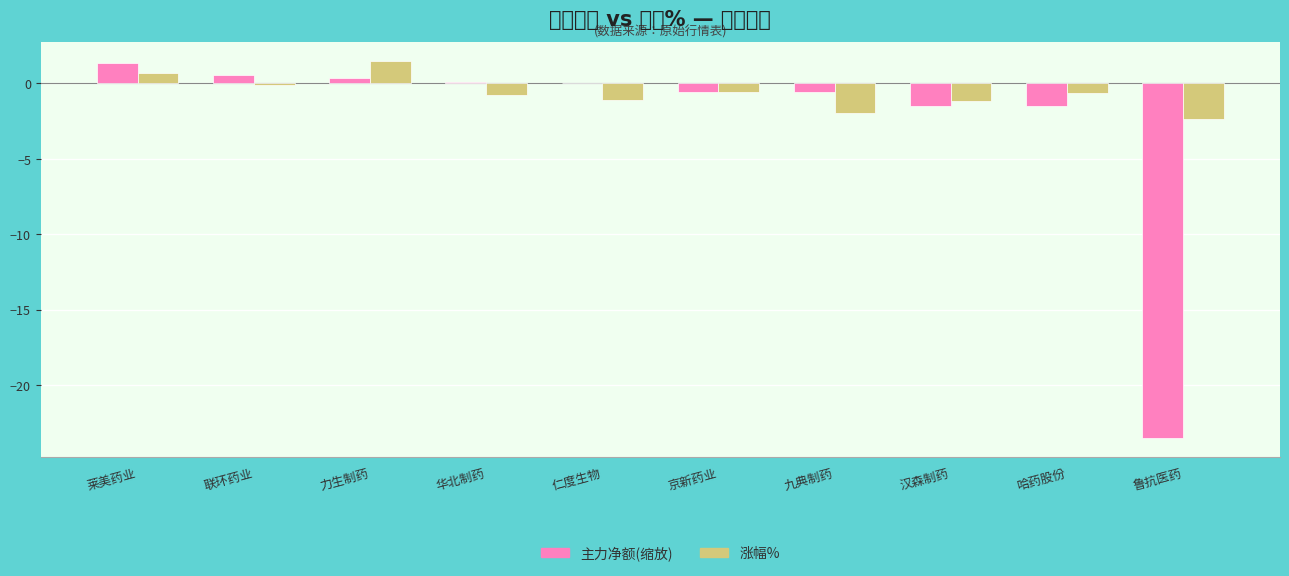

Rank the categories by 主力净额(缩放) value from highest to lowest.

莱美药业, 联环药业, 力生制药, 华北制药, 仁度生物, 京新药业, 九典制药, 汉森制药, 哈药股份, 鲁抗医药